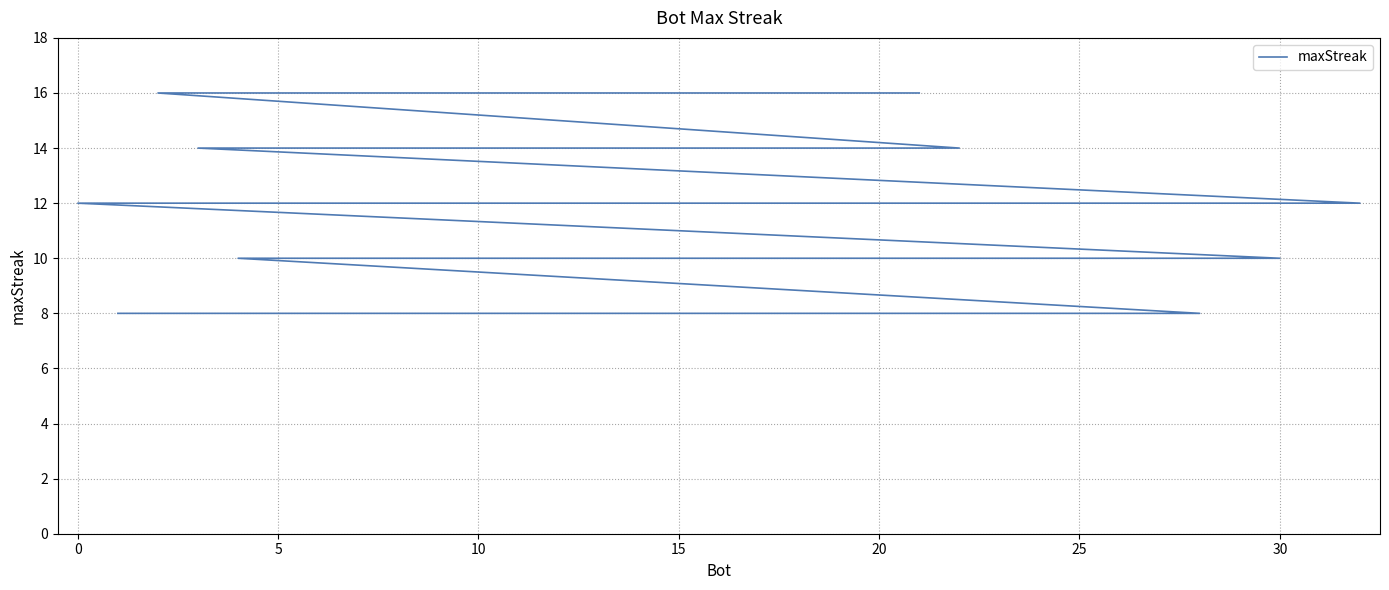

What is the sum of all values?

378